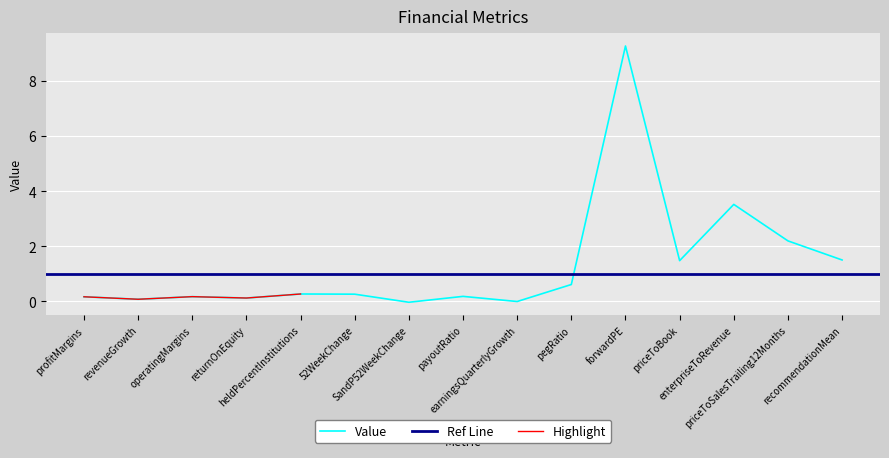

What is the average value?

1.3